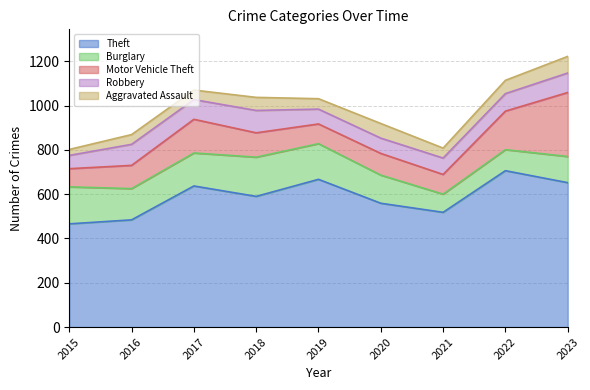

Reading left to right, list all the values displayed in this chart.

Theft: 2015=466	2016=484	2017=637	2018=590	2019=667	2020=559	2021=518	2022=706	2023=652
Burglary: 2015=167	2016=141	2017=149	2018=177	2019=161	2020=127	2021=82	2022=95	2023=118
Motor Vehicle Theft: 2015=82	2016=105	2017=152	2018=110	2019=89	2020=98	2021=89	2022=174	2023=289
Robbery: 2015=60	2016=95	2017=89	2018=101	2019=67	2020=69	2021=74	2022=79	2023=88
Aggravated Assault: 2015=27	2016=44	2017=43	2018=59	2019=47	2020=66	2021=45	2022=60	2023=75